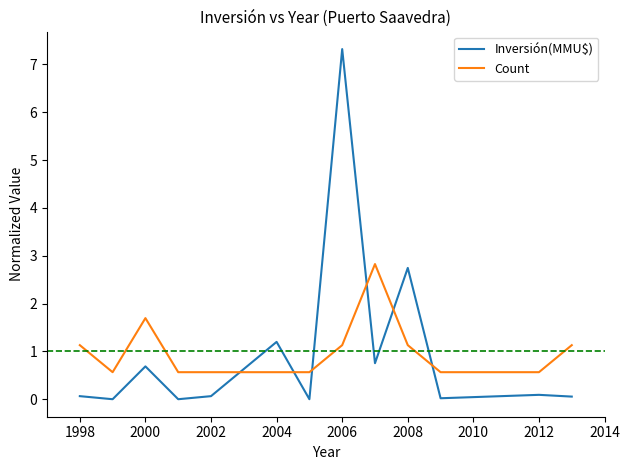

At how many categories does at least one series exceed 0?

13